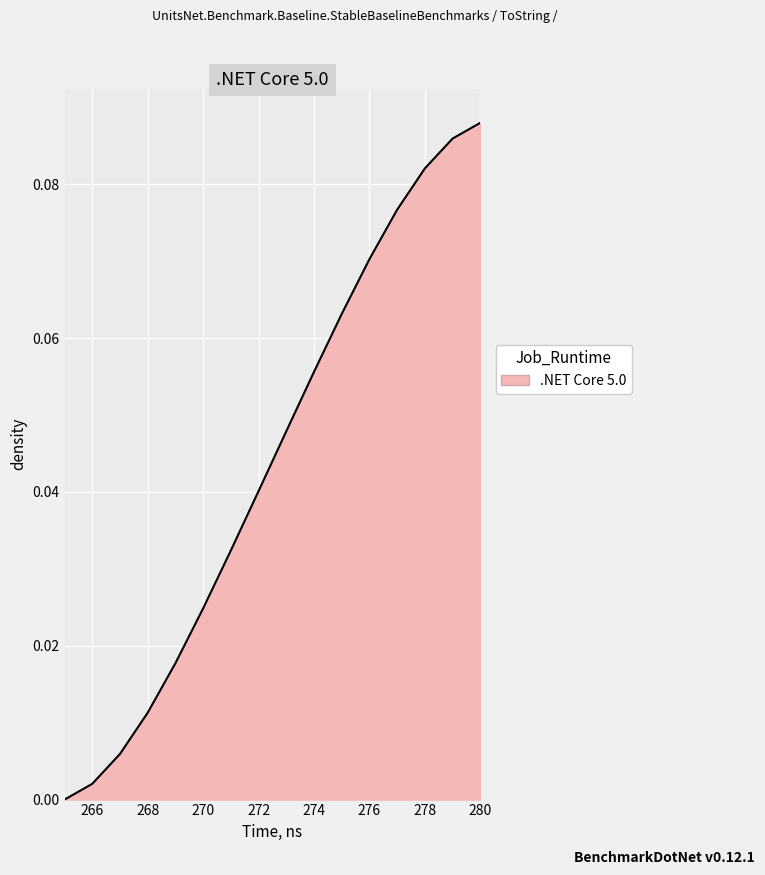

Does the chart have visible grid lines?

Yes